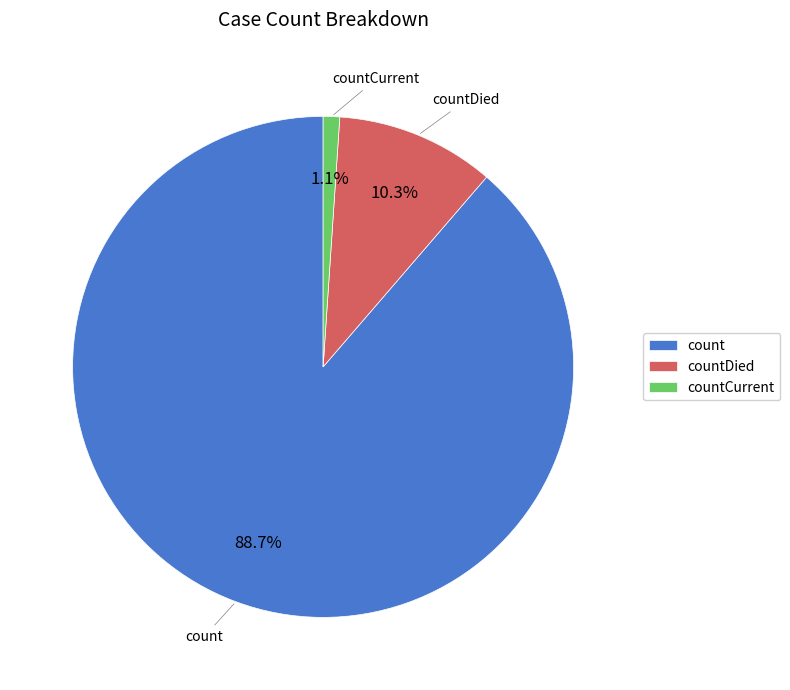

To the nearest percent, what is the average slice percentage?

33%